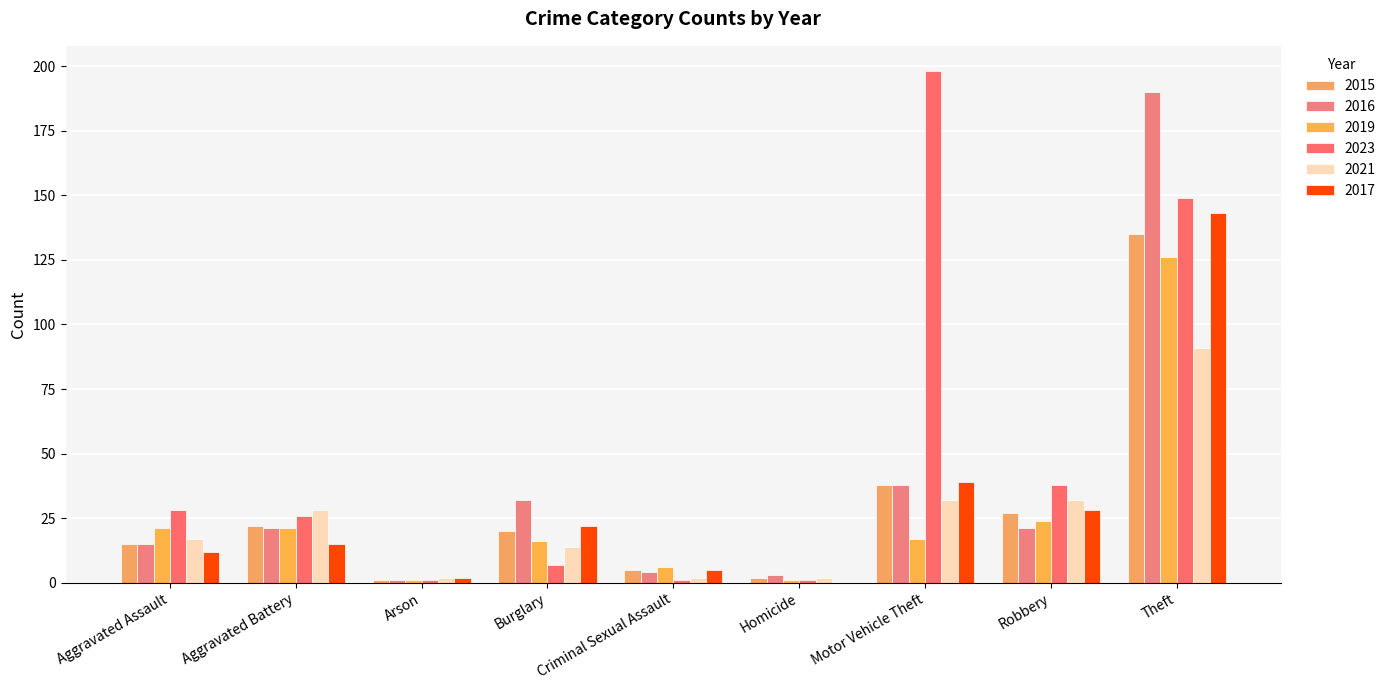

Which series has the widest spread of values?

2023